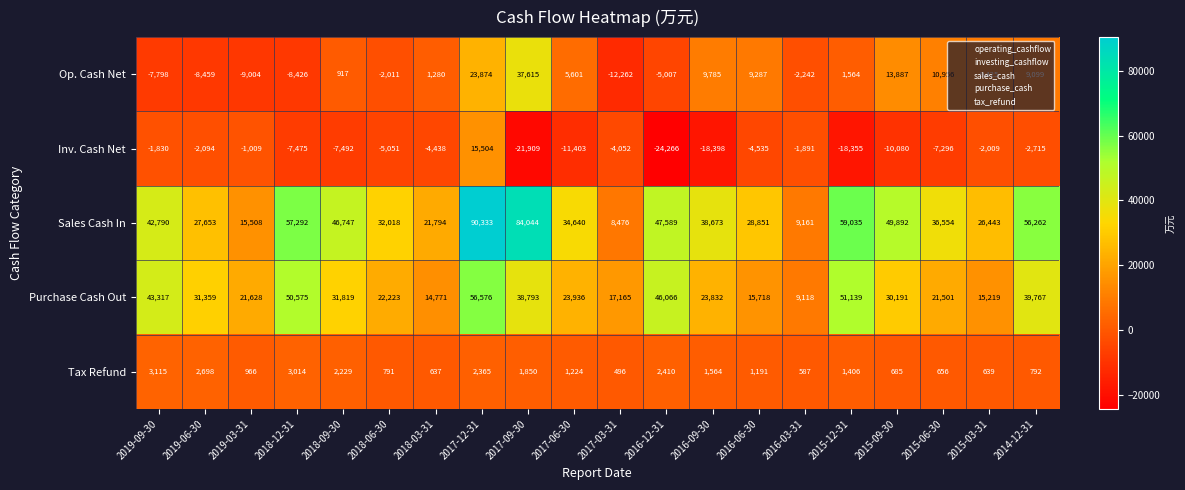

Which series has the largest total across all categories?

Sales Cash In